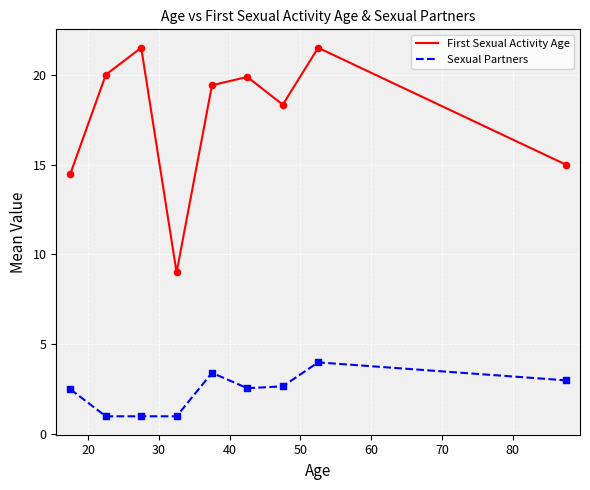

What is the difference between the maximum and minimum values in the First Sexual Activity Age series?

12.5